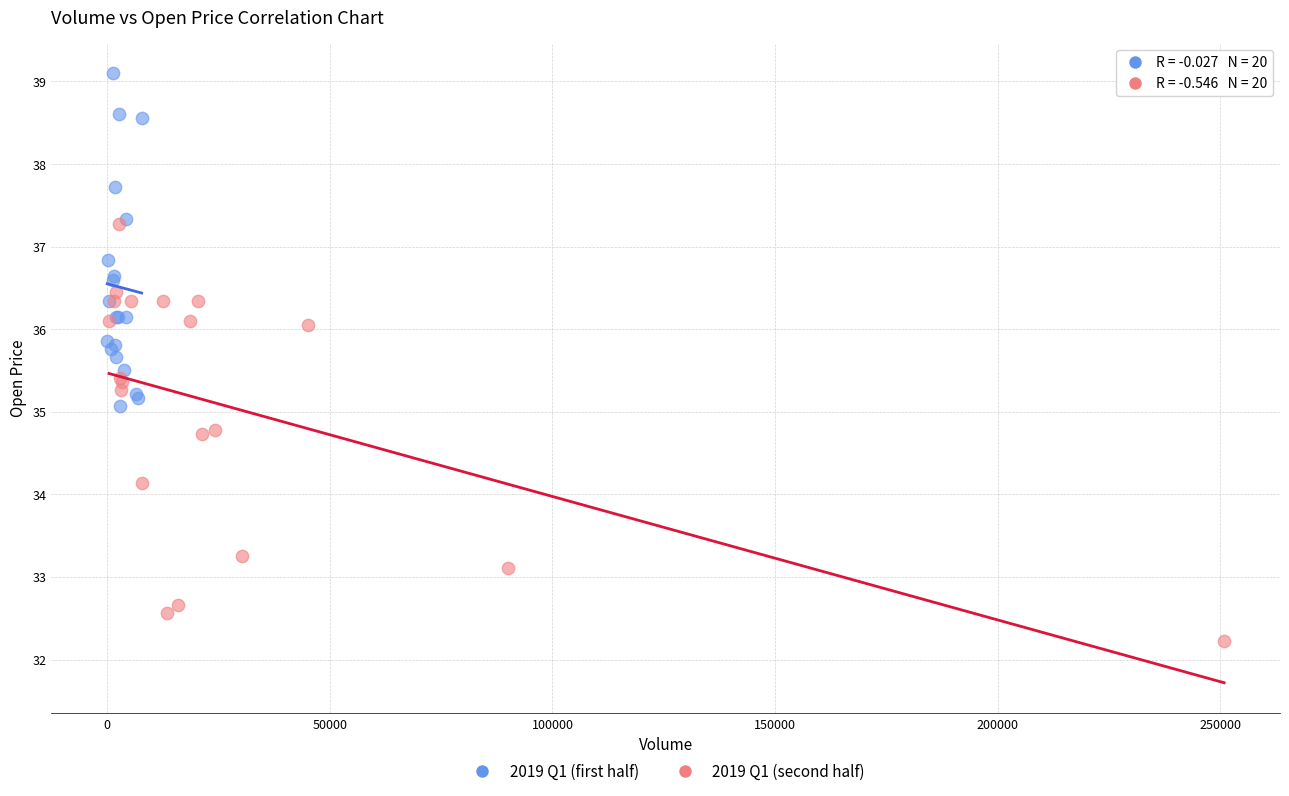

Which series contains the highest Y value?

2019 Q1 (first half)